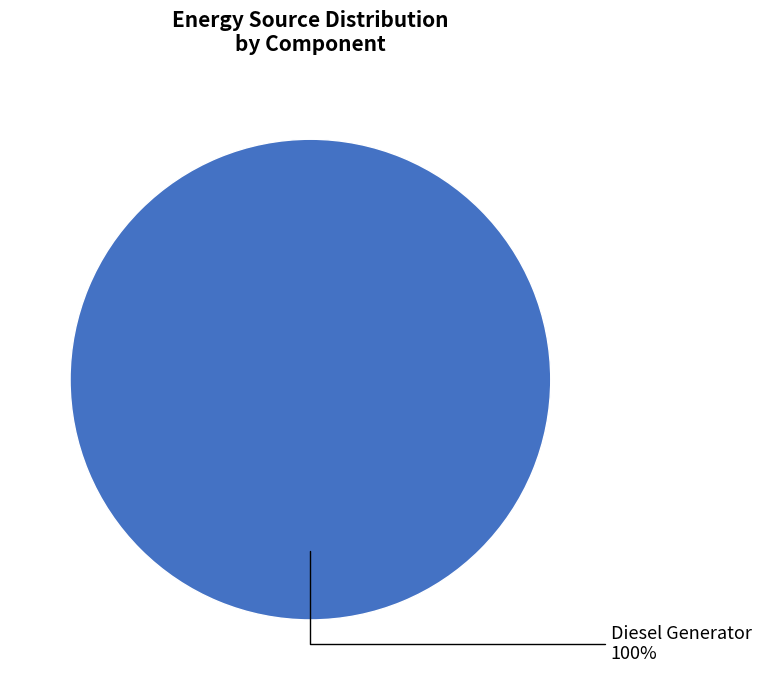

Does any single category account for the majority?

Yes